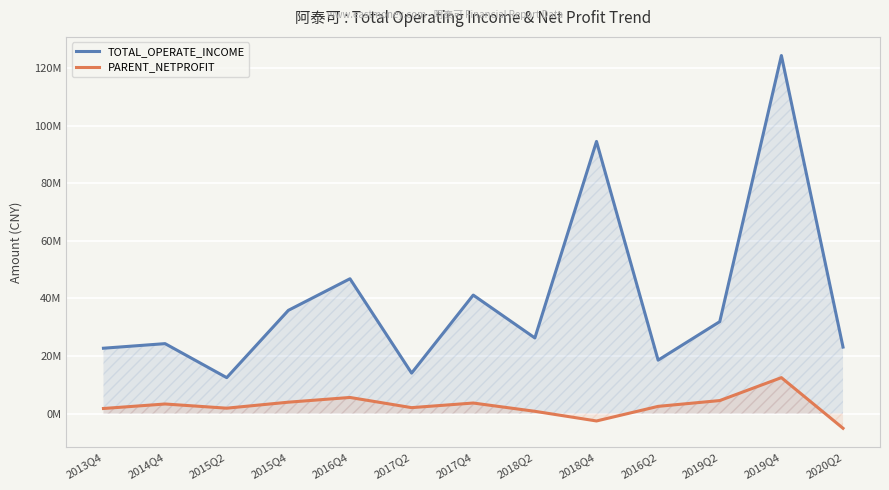

Reading right to left, transcribe all the data shown in this chart.

TOTAL_OPERATE_INCOME: 23096230.2	124335500.5	31934717.2	18552019.6	94500217.2	26267522.9	41151106.8	14060769.3	46825263.5	35848144.5	12484072.0	24292064.8	22701434.8
PARENT_NETPROFIT: -5098160.1	12486562.1	4528178.1	2512068.4	-2558484.4	795465.2	3670348.3	2068008.7	5603548.8	3961507.9	1881886.6	3332344.5	1770272.7